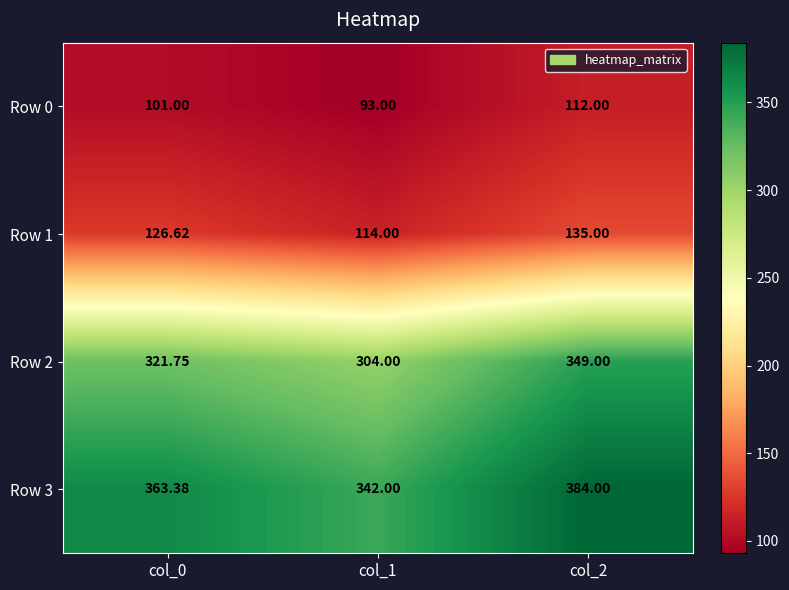

Is the value of Row 3 at col_0 greater than the value of Row 1 at col_2?

Yes